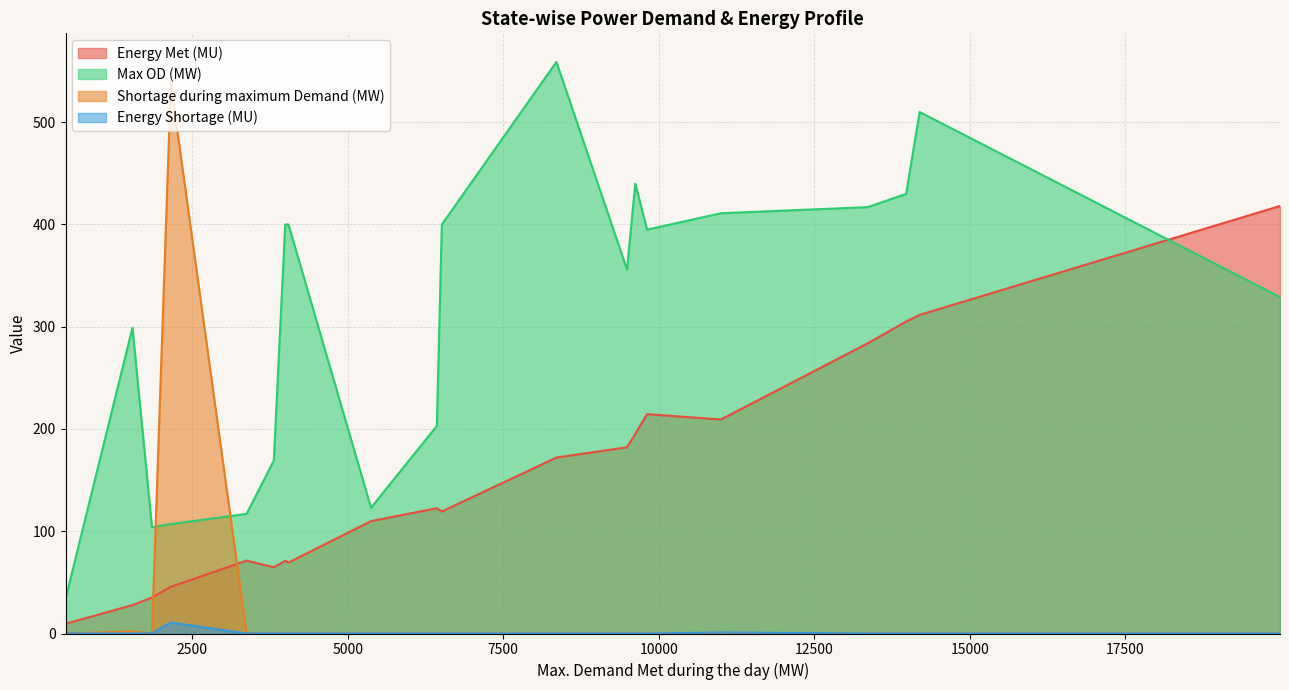

How many distinct data groups are displayed?

4